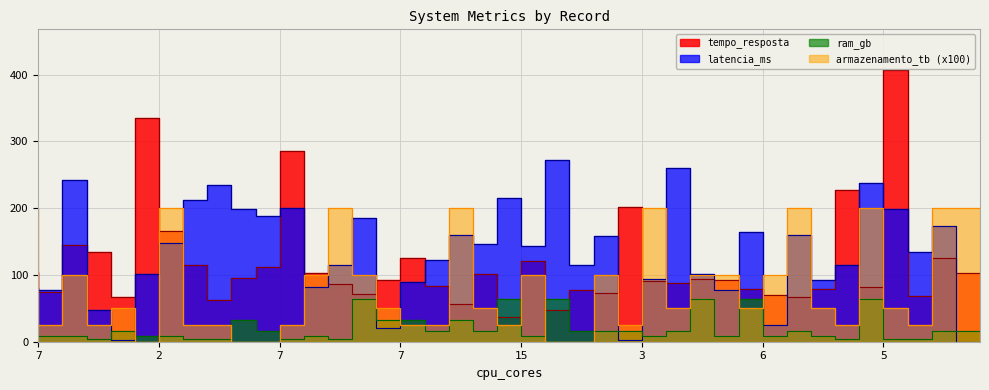

Between 7 and 9, which is larger?

7